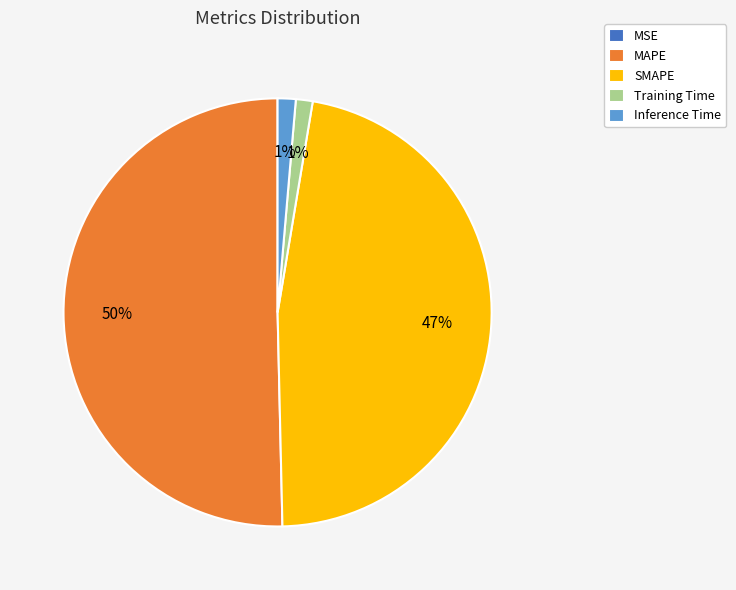

Which category has the biggest portion of the pie?

MAPE